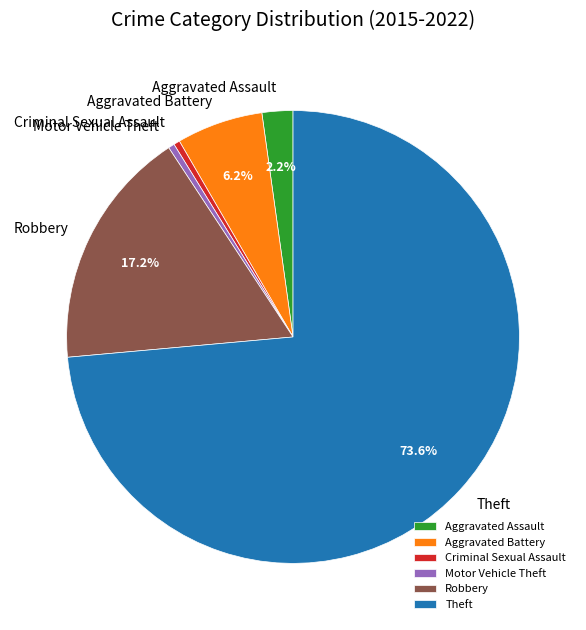

Is there a majority slice in this chart?

Yes